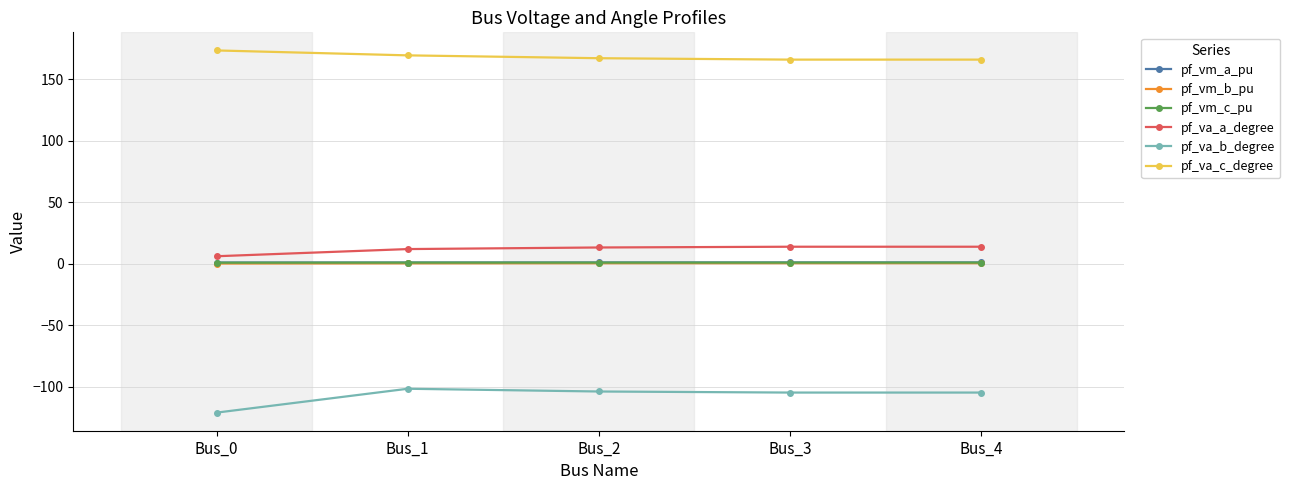

What is the value of the pf_va_c_degree point at the 5th from the left?

166.0